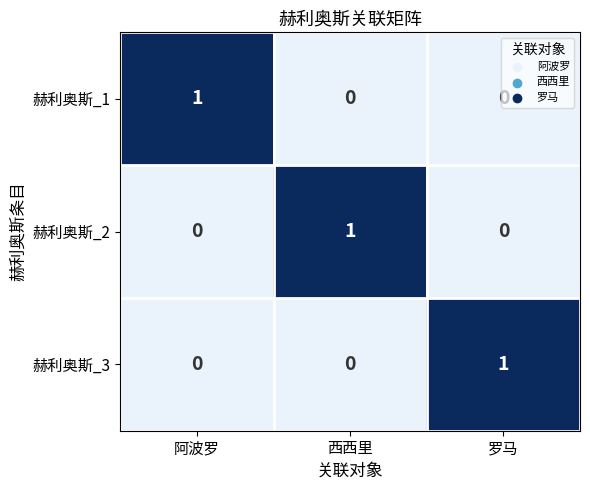

At how many categories does at least one series exceed 0?

3